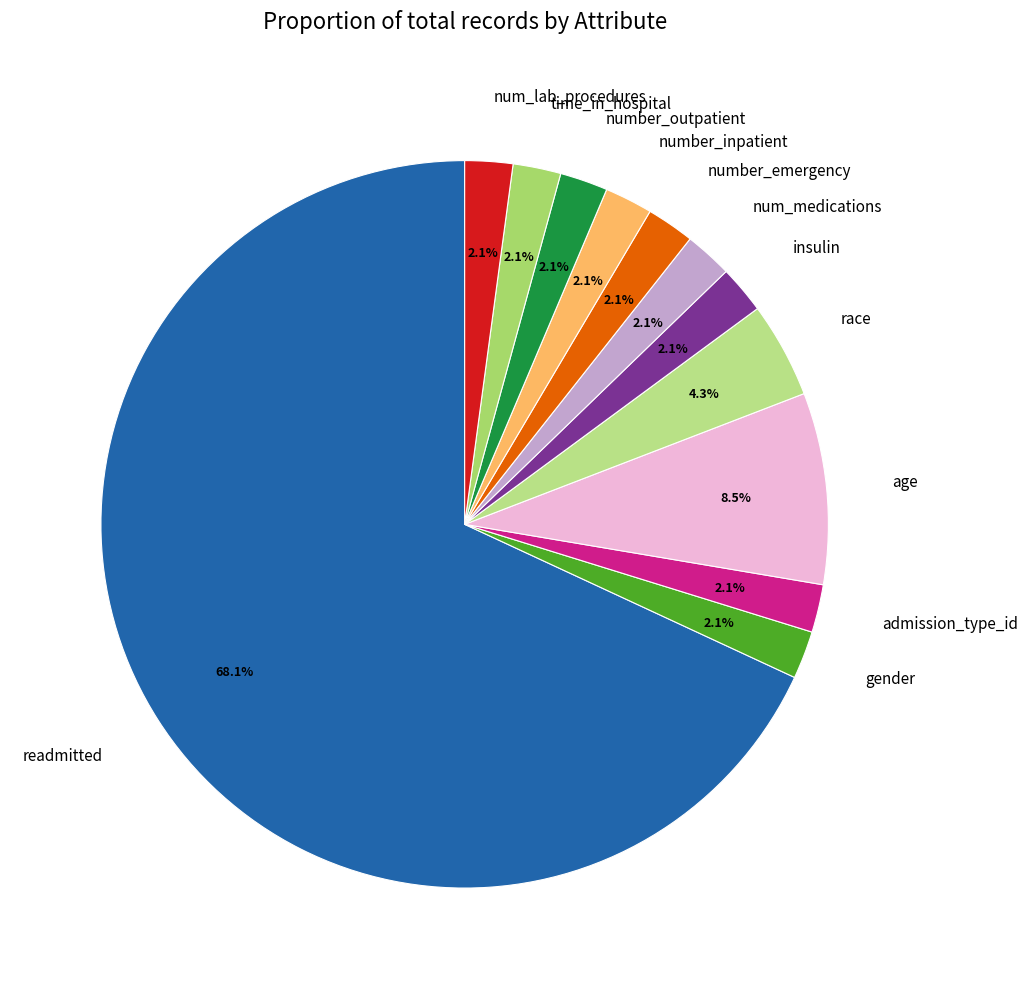

What percentage is the insulin slice, to the nearest percent?

2%